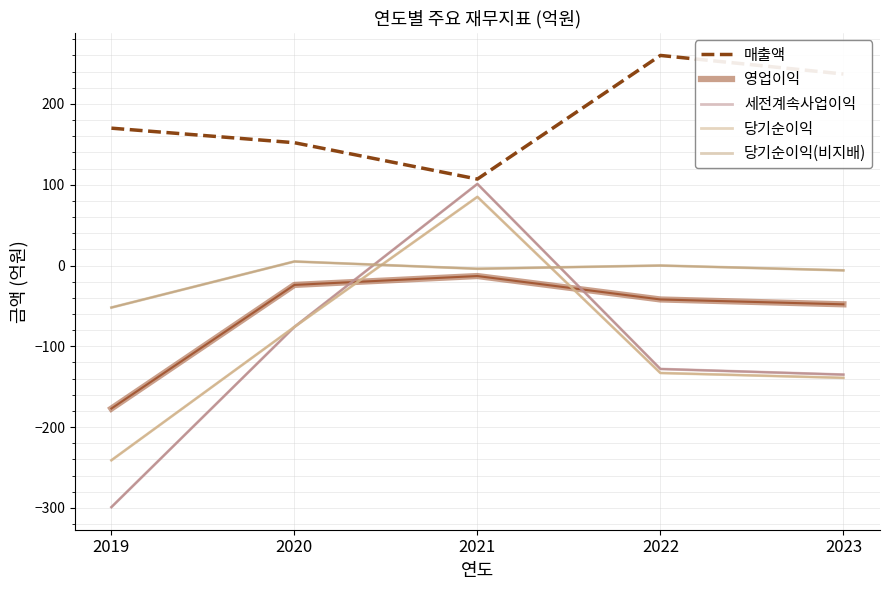

What is the average value of the 세전계속사업이익 series?

-107